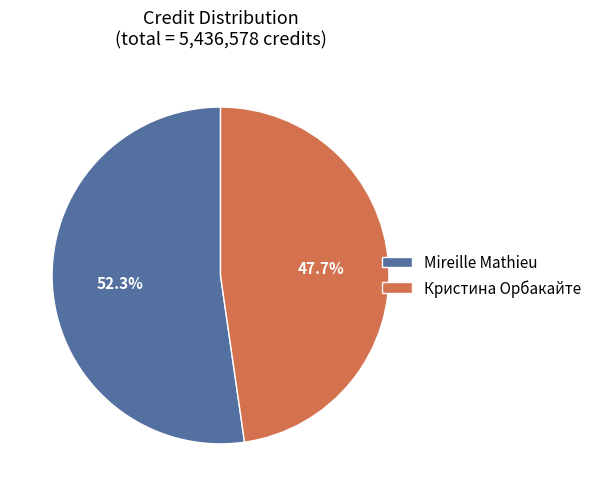

Rank the categories by value from highest to lowest.

Mireille Mathieu, Кристина Орбакайте